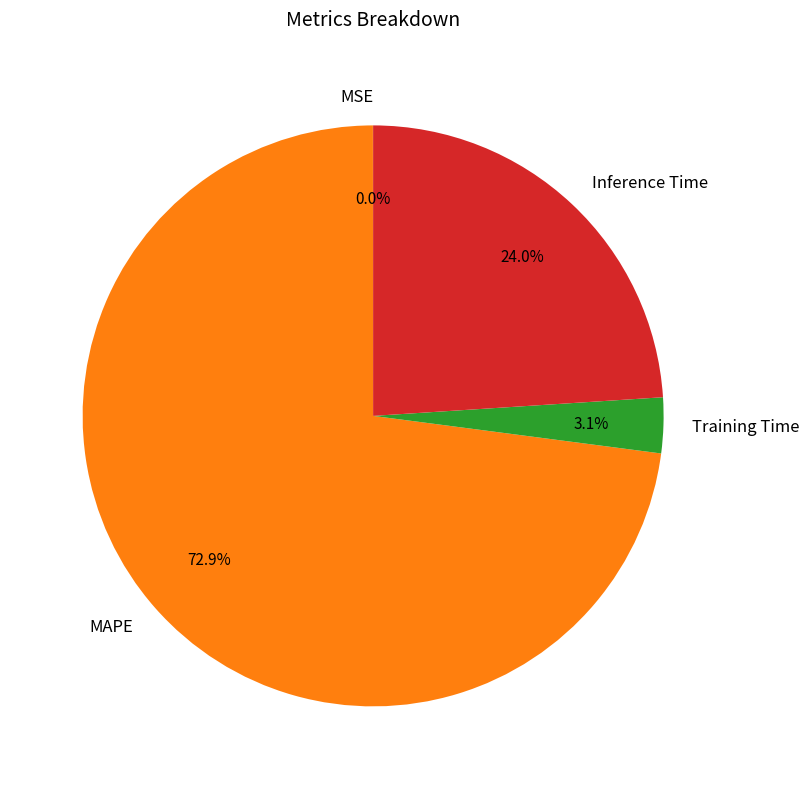

Which slice is the largest?

MAPE